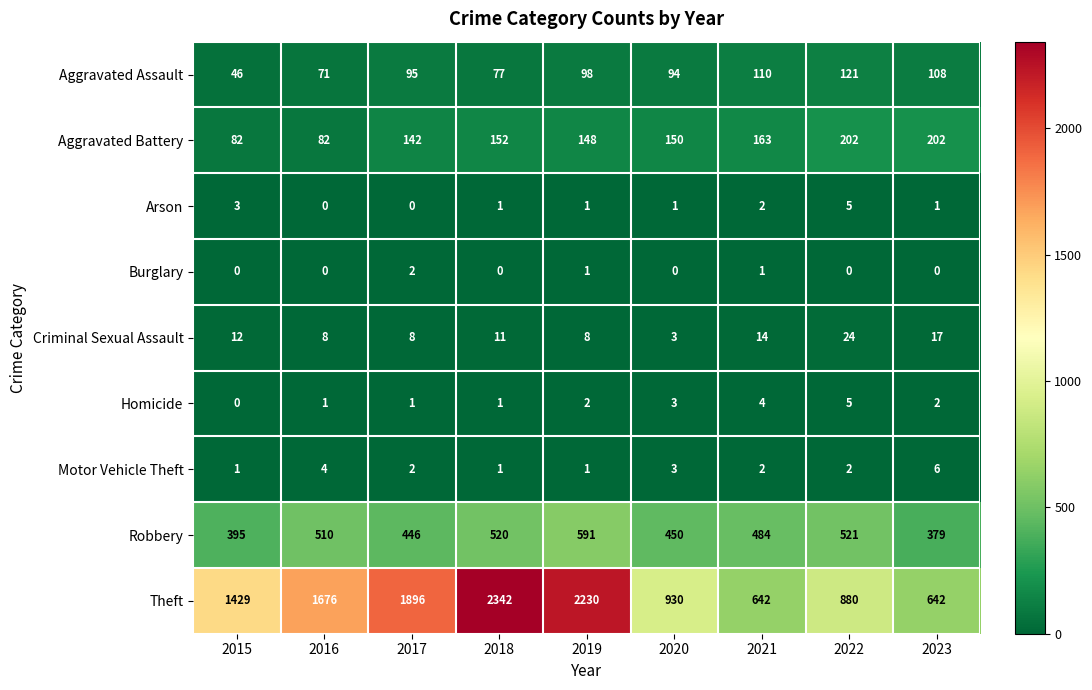

What is the difference between the maximum and minimum values in the Aggravated Assault series?

75